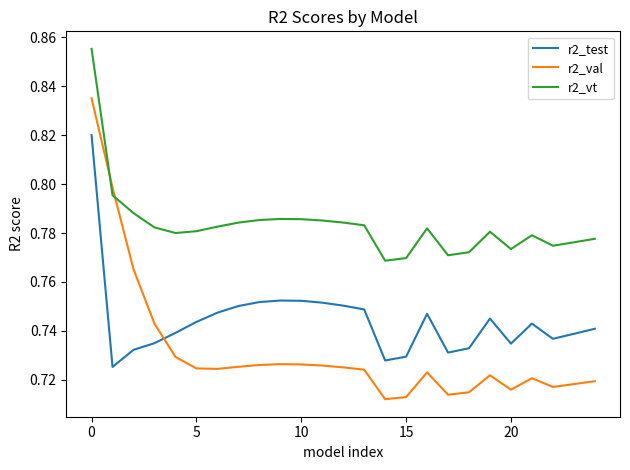

What are all the series names shown in the legend?

r2_test, r2_val, r2_vt